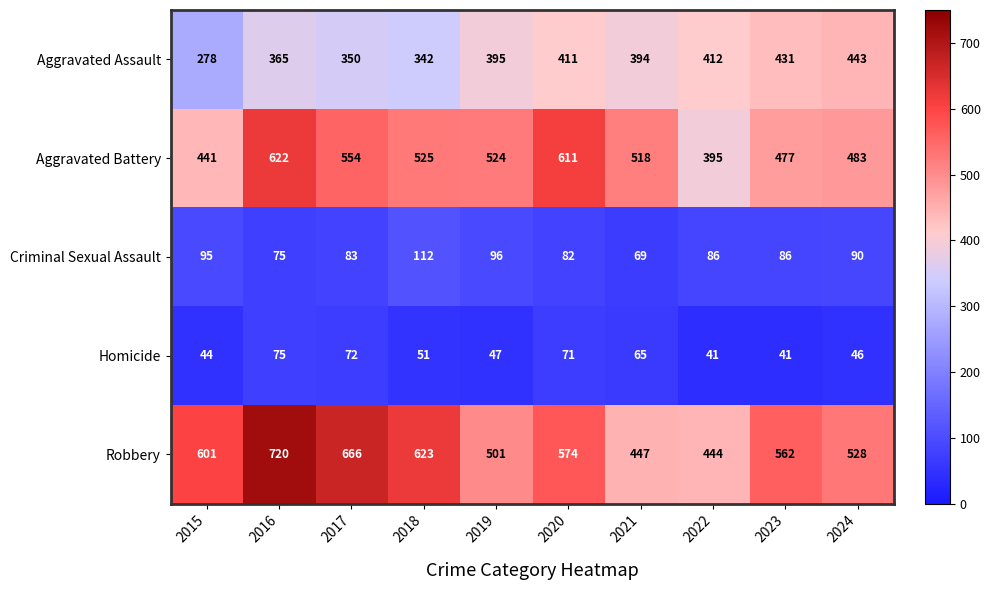

What is the smallest value displayed?

41